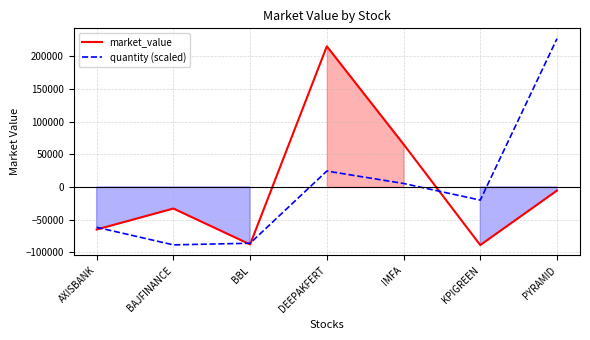

Reading left to right, extract all data points from this chart.

market_value: AXISBANK=-65236.7	BAJFINANCE=-33057.7	BBL=-88083.2	DEEPAKFERT=215527.2	IMFA=65455.2	KPIGREEN=-89071.1	PYRAMID=-5533.7
quantity (scaled): AXISBANK=-61815.8	BAJFINANCE=-88748.0	BBL=-86234.3	DEEPAKFERT=24367.2	IMFA=5335.1	KPIGREEN=-20160.7	PYRAMID=227256.4